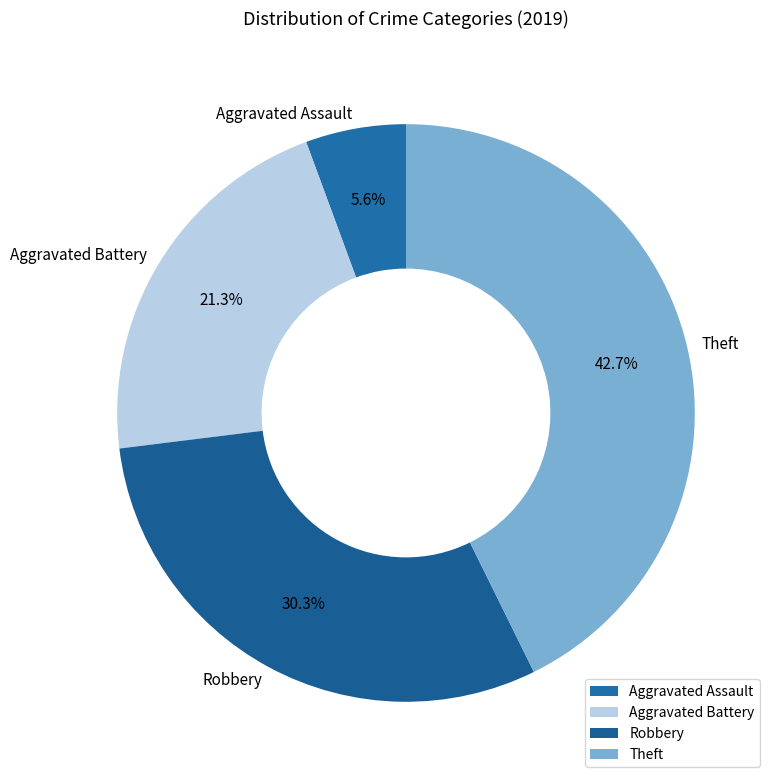

The Aggravated Battery slice represents 21% of the pie. True or false?

True